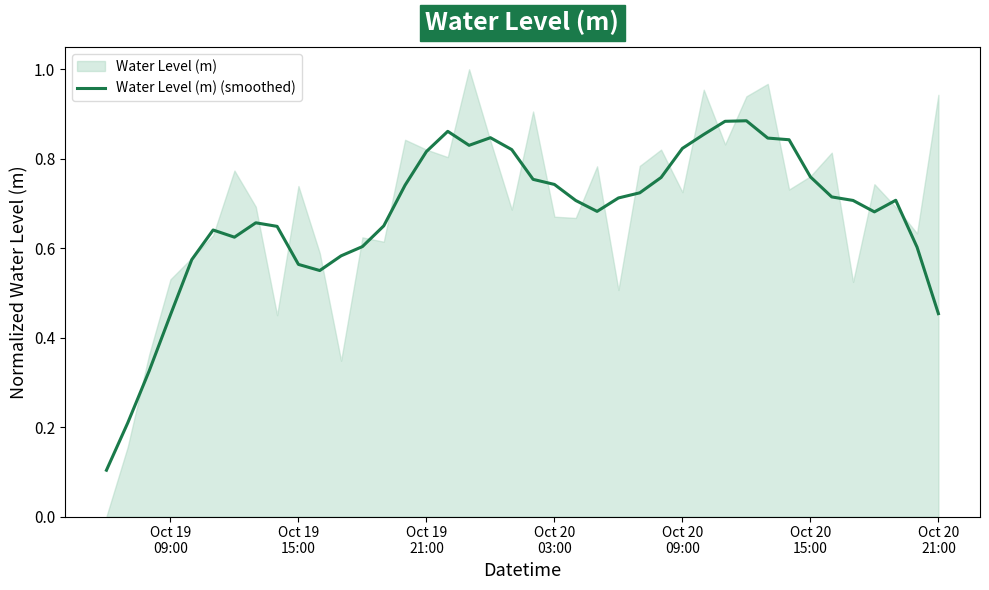

Reading right to left, extract all data points from this chart.

0.5	0.6	0.7	0.7	0.7	0.7	0.8	0.8	0.8	0.9	0.9	0.9	0.8	0.8	0.7	0.7	0.7	0.7	0.7	0.8	0.8	0.8	0.8	0.9	0.8	0.7	0.6	0.6	0.6	0.6	0.6	0.6	0.7	0.6	0.6	0.6	0.5	0.3	0.2	0.1